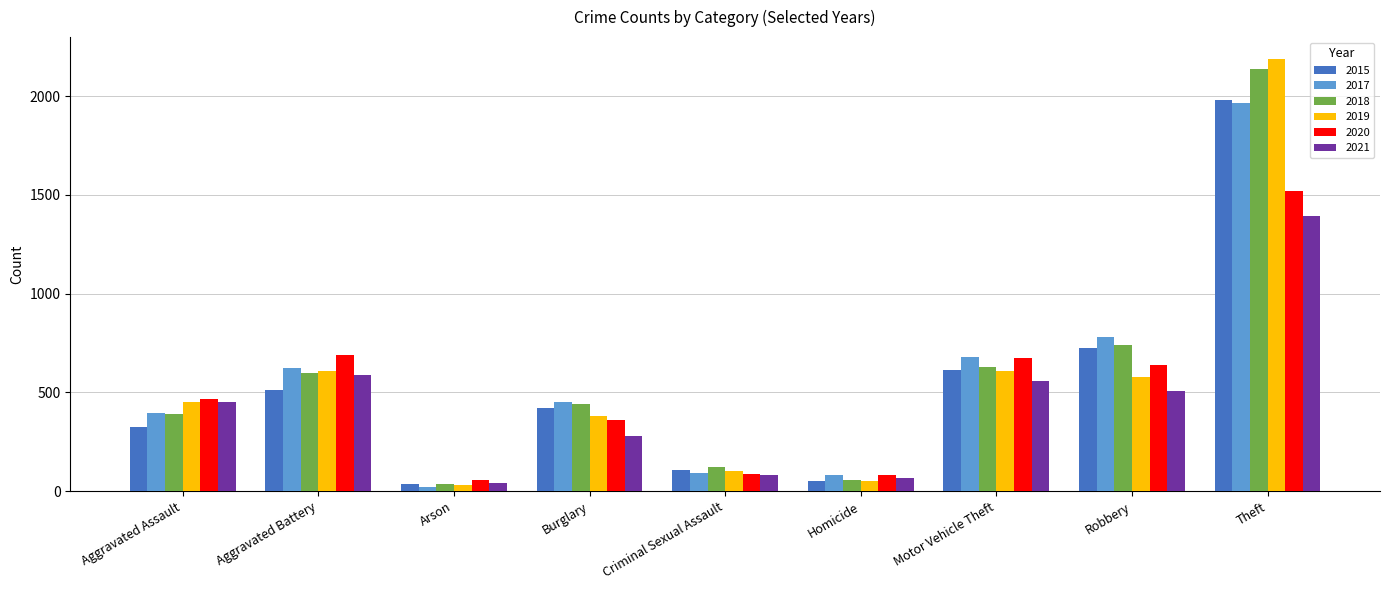

True or false: 2020 has a value of 55 at Arson.

True